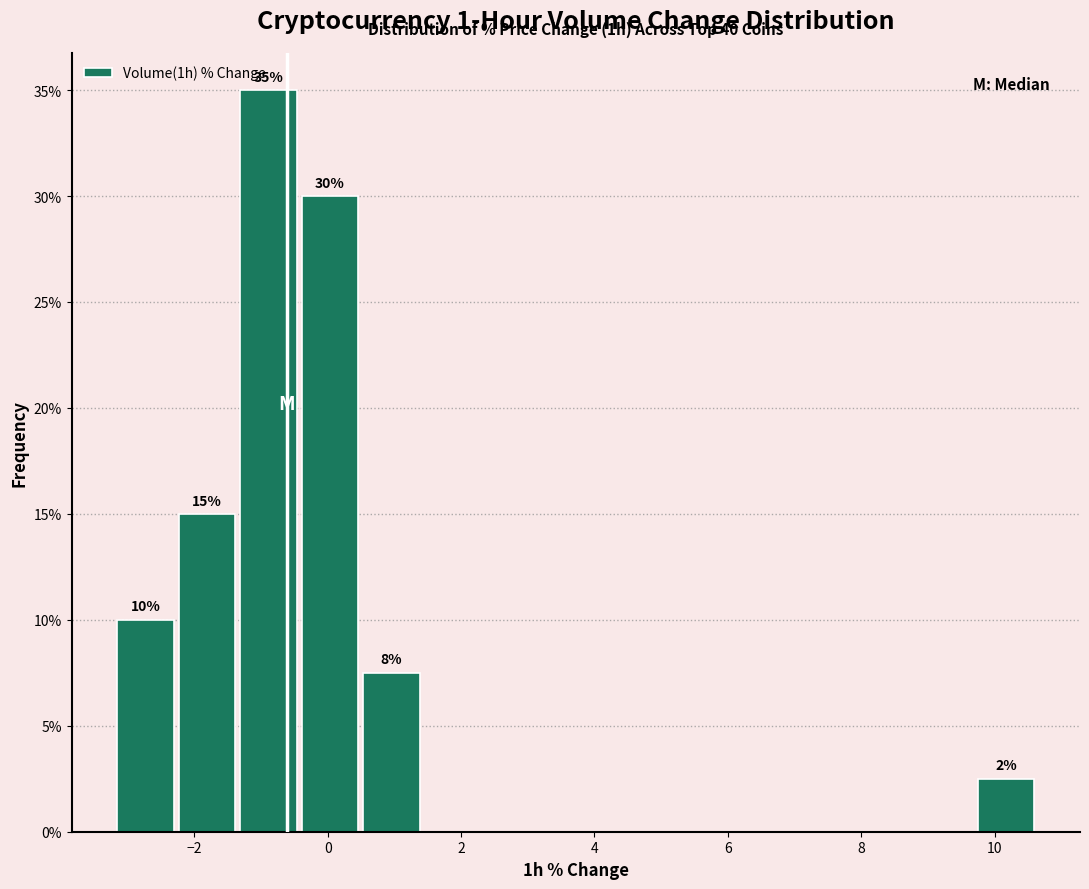

Over which range of the x-axis is the bar tallest?

-1.4 to -0.4